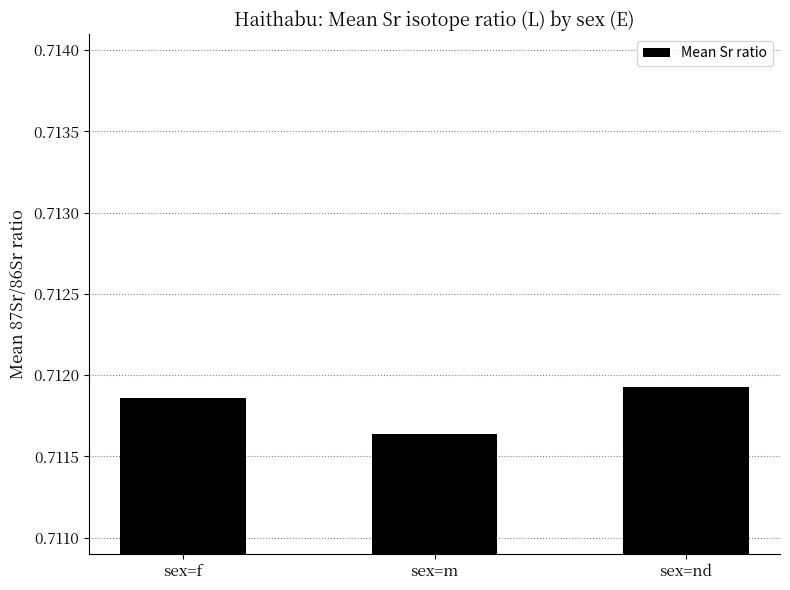

Rank the categories by value from lowest to highest.

sex=m, sex=f, sex=nd